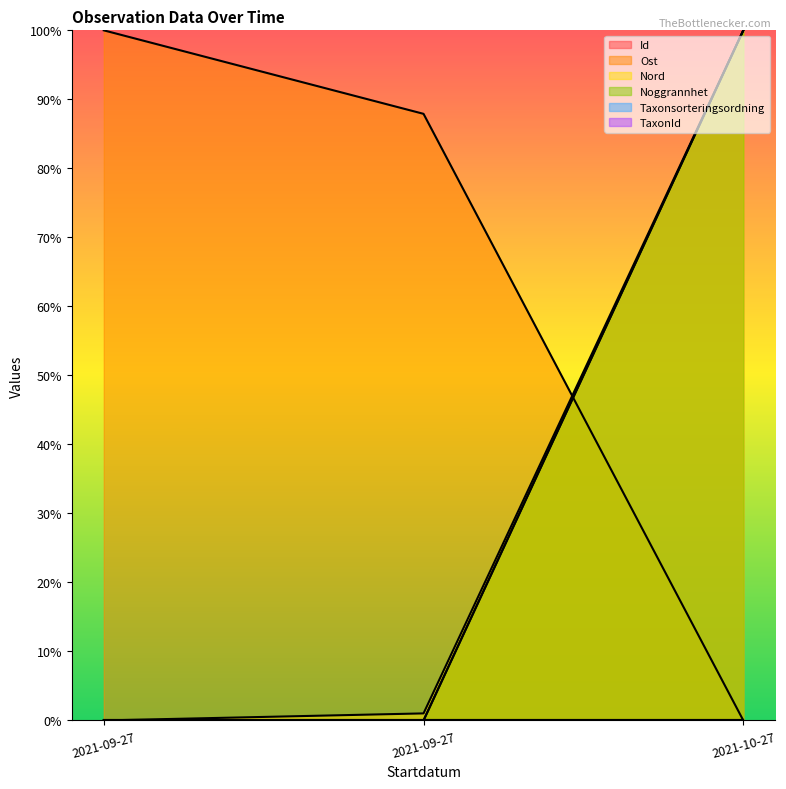

List the series in order of their peak value, highest first.

Id, Ost, Nord, Noggrannhet